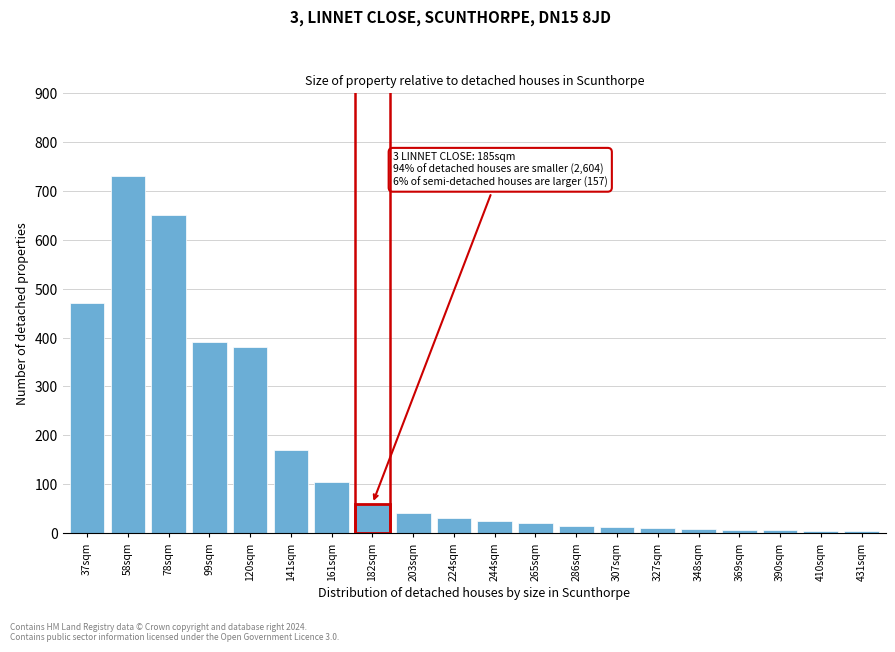

At which category does the chart reach its peak across all series?

58sqm